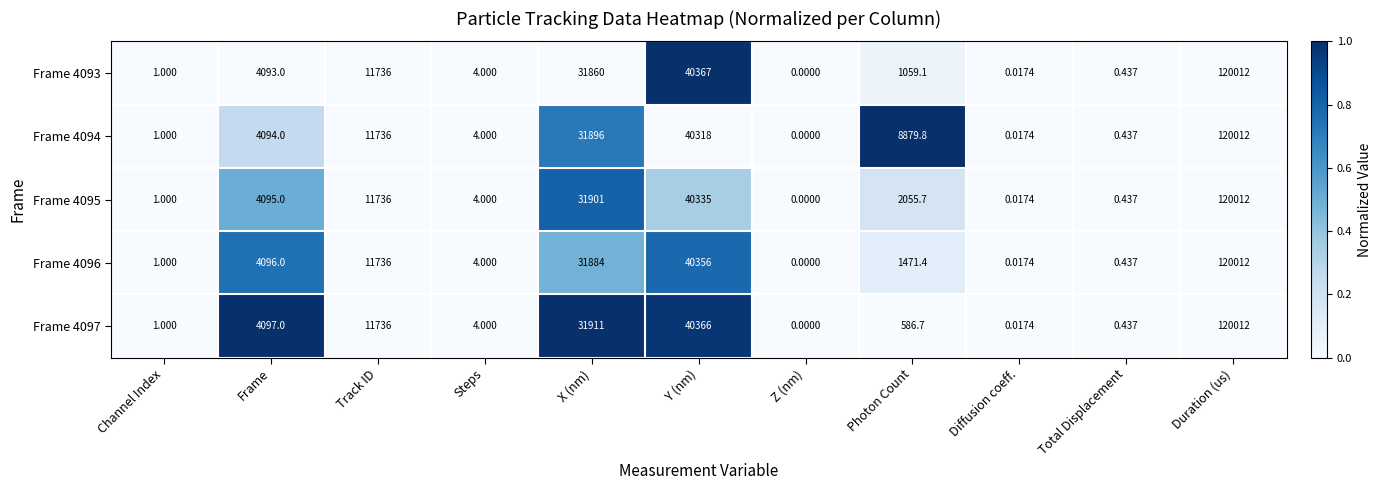

List the labels in order of Frame 4096 value, largest first.

Duration (us), Y (nm), X (nm), Track ID, Frame, Photon Count, Steps, Channel Index, Total Displacement, Diffusion coeff., Z (nm)